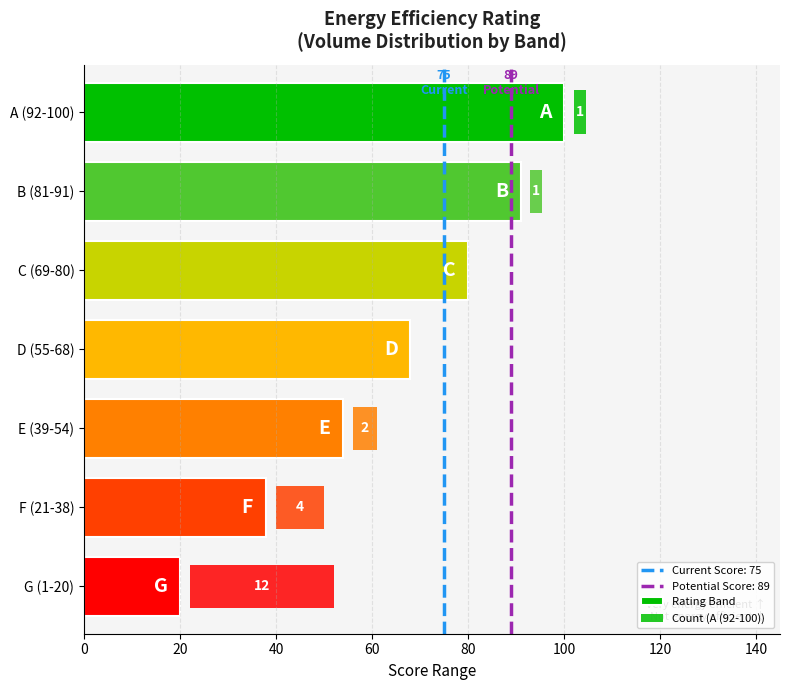

What is the sum of all values?

451